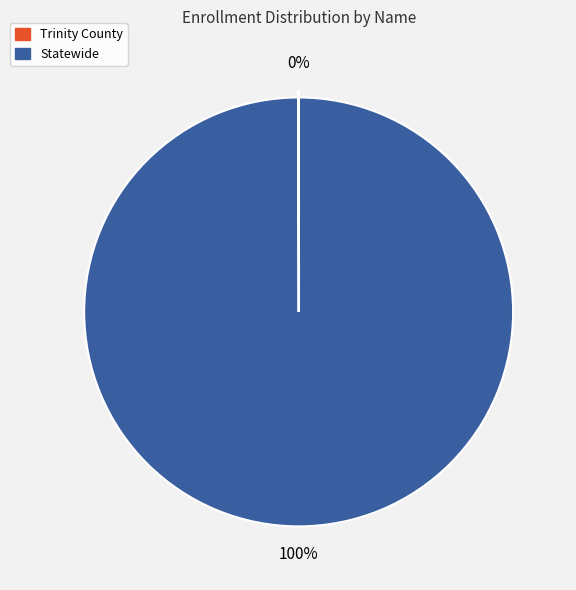

What percentage is the Statewide slice, to the nearest percent?

100%